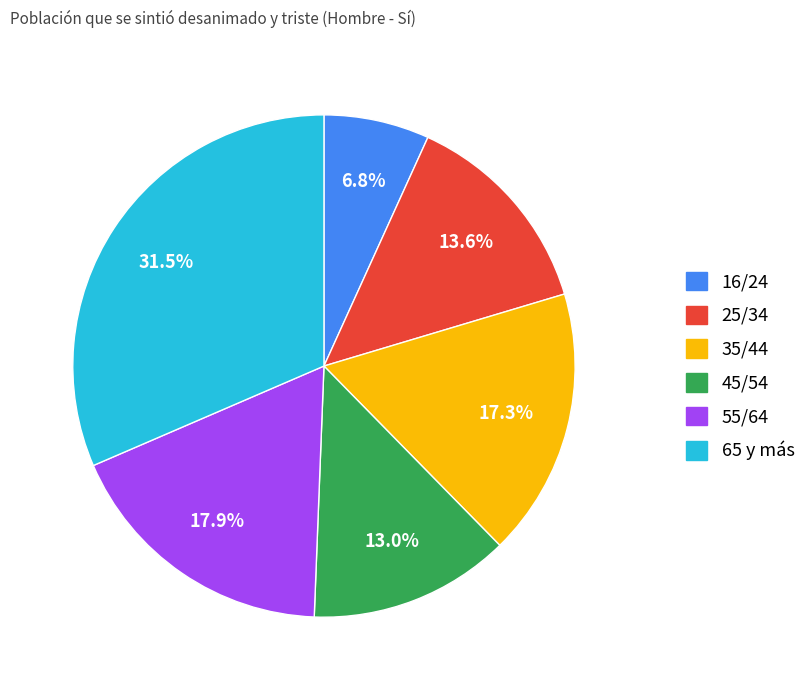

Which slice is the largest?

65 y más